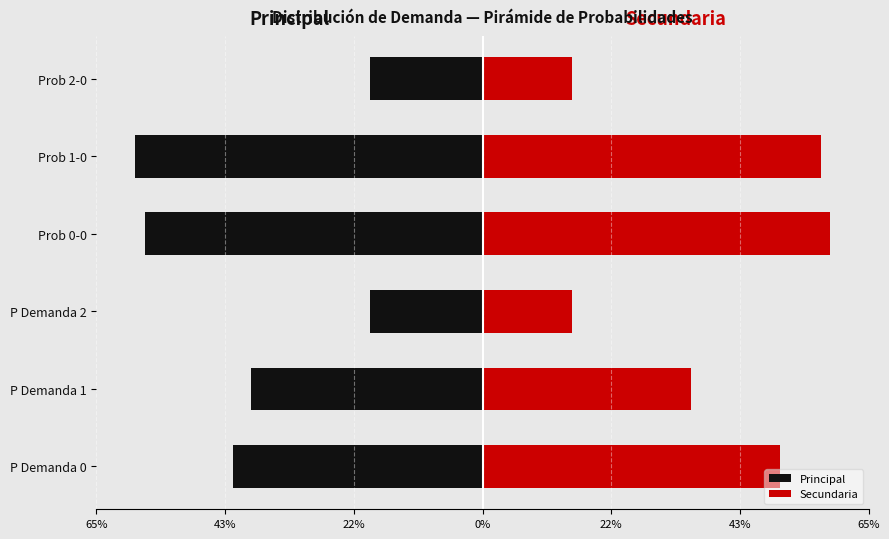

Rank the series by their average value, from highest to lowest.

Secundaria, Principal